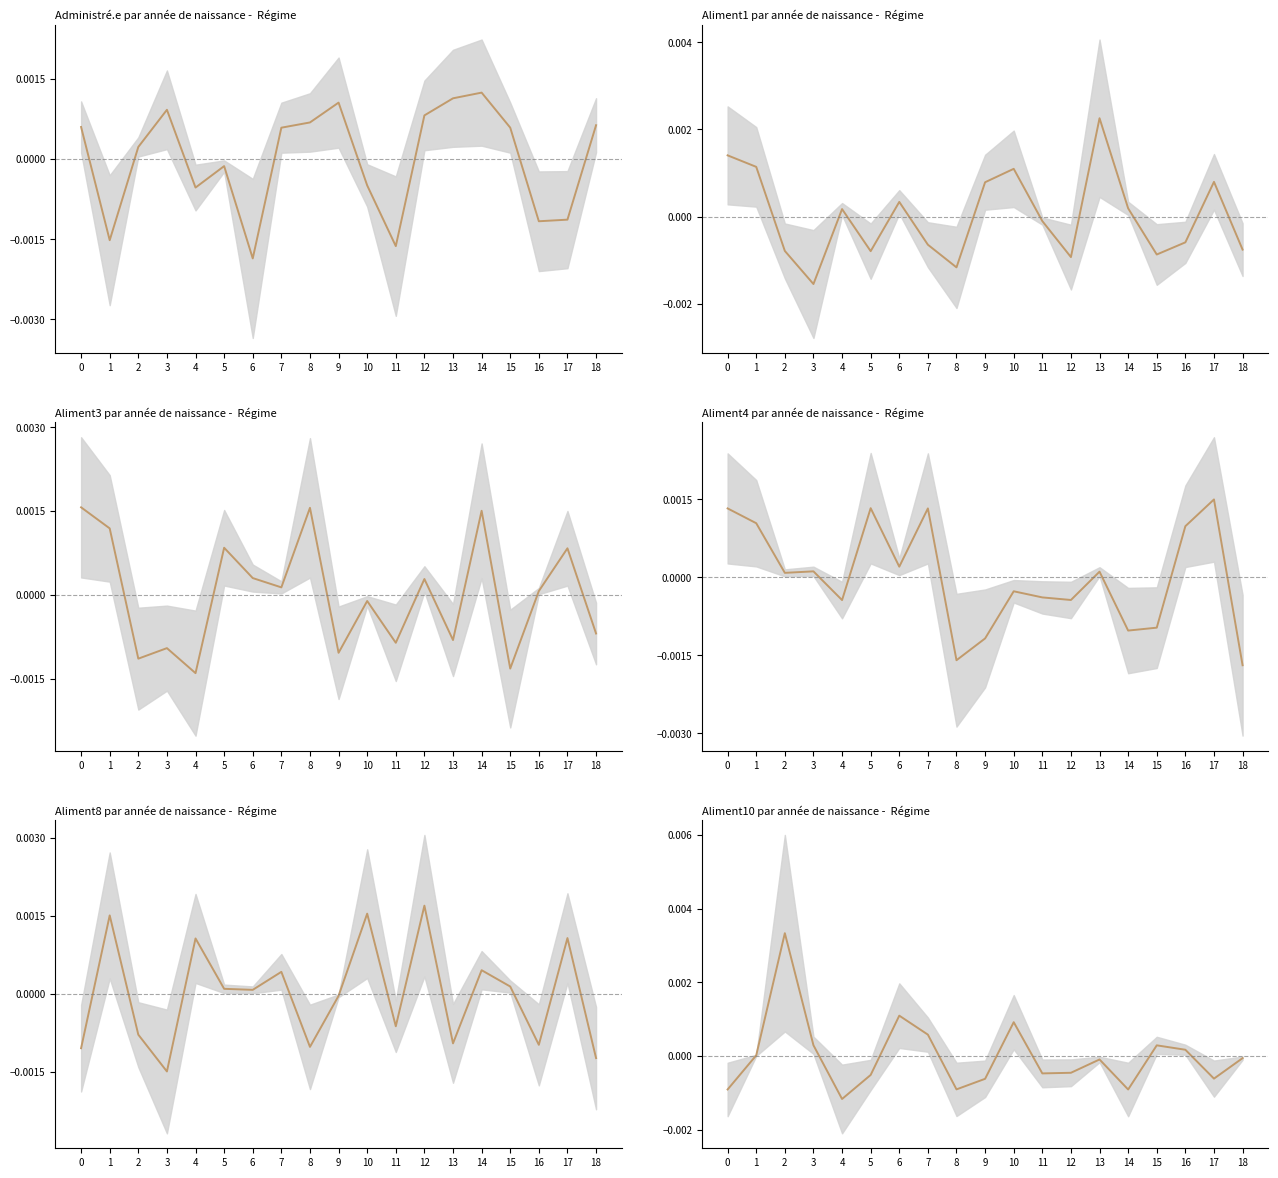

How many times do Aliment1 and Aliment8 cross each other?

12